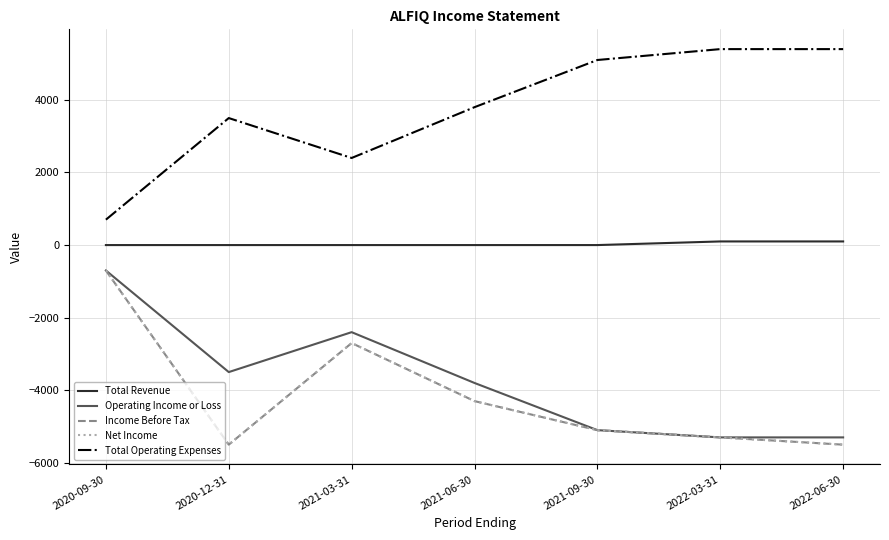

Which series has the largest total across all categories?

Total Operating Expenses